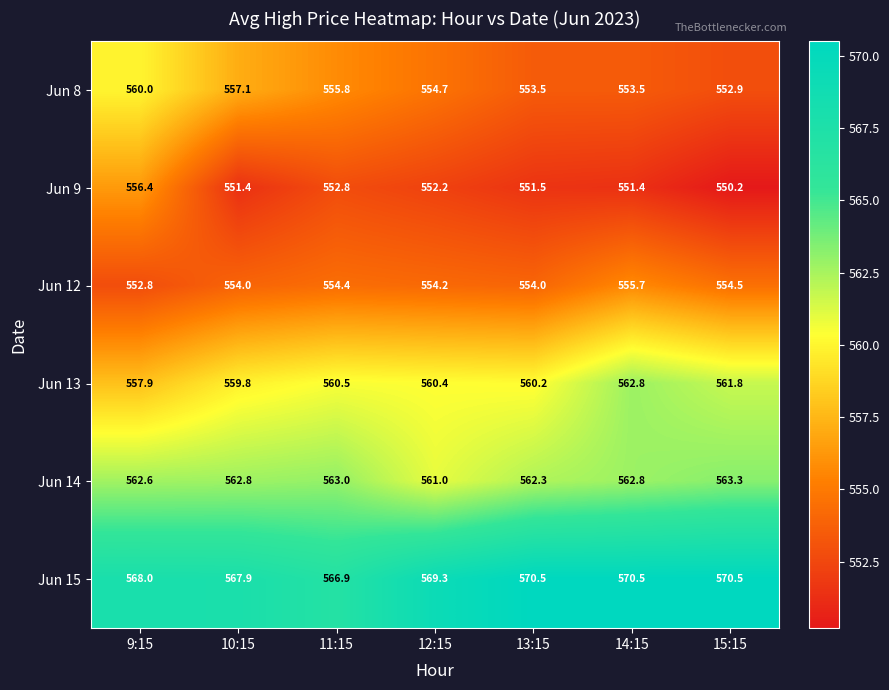

What is the difference between the Jun 12 values at 14:15 and 9:15?

2.9